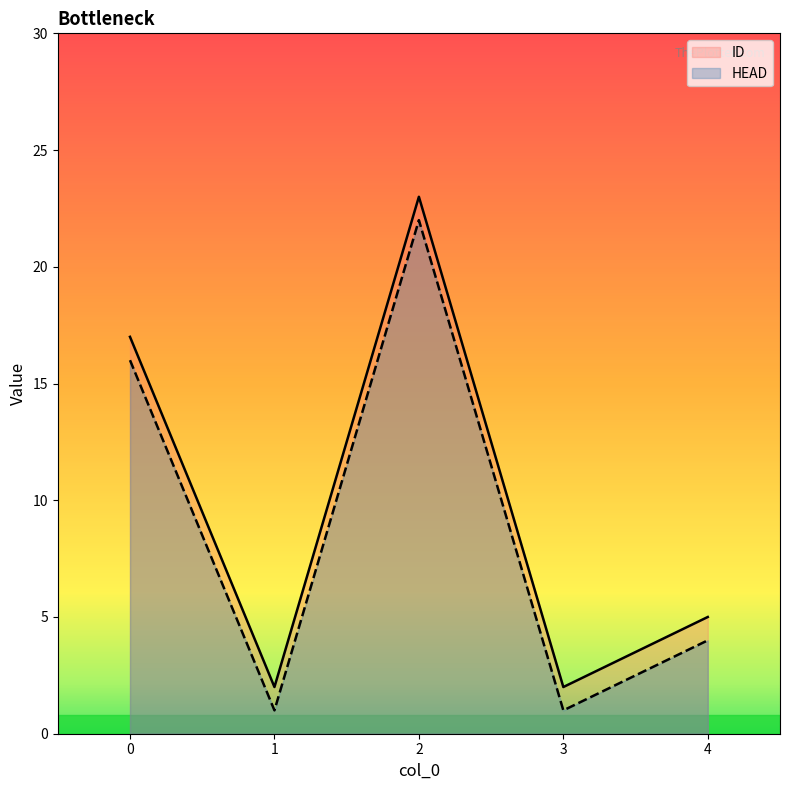

True or false: HEAD has more than 0 interior local peaks.

True